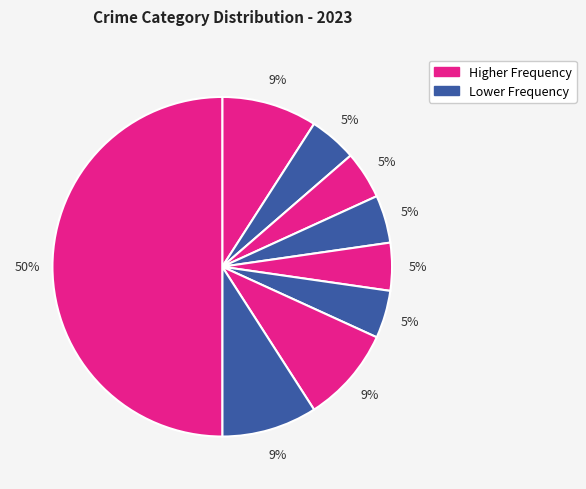

How many slices are in this pie chart?

9